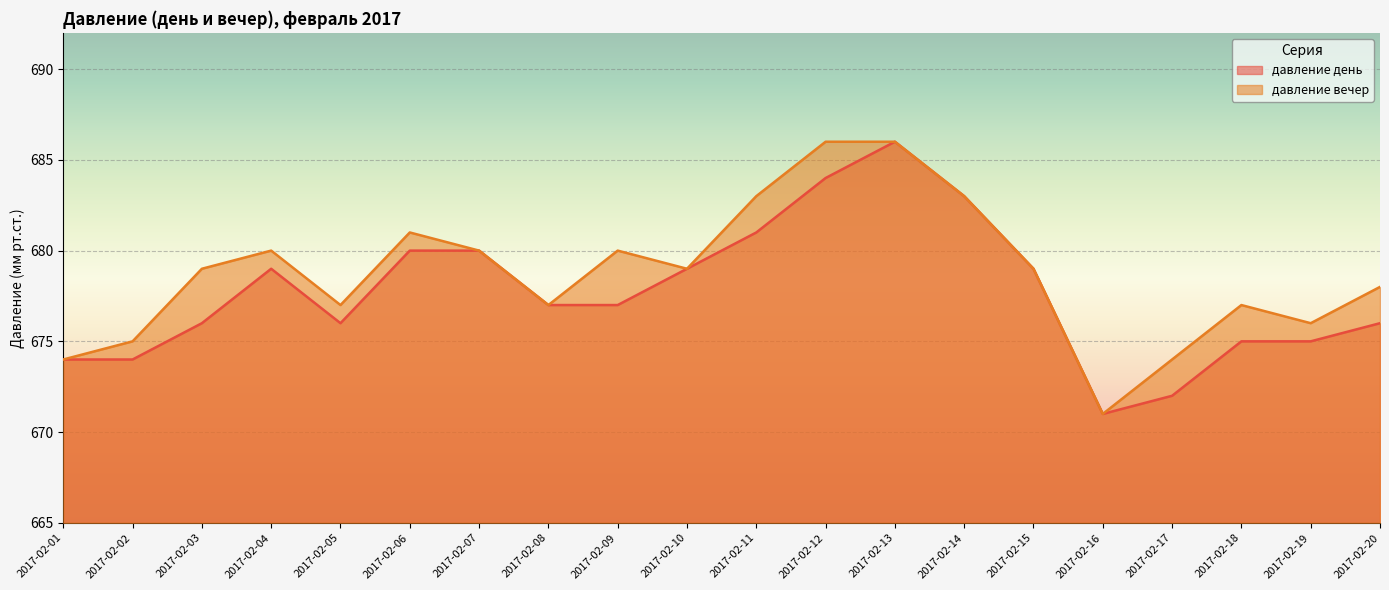

How many lines are shown in the chart?

2